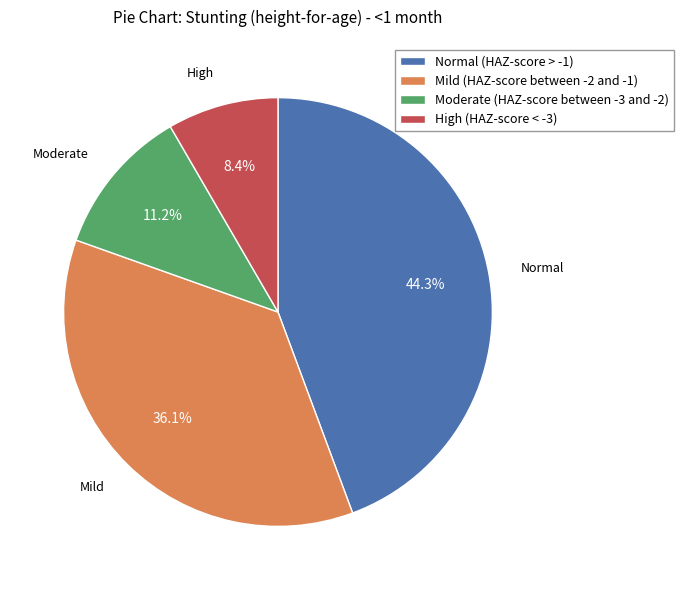

Is it true that Normal (HAZ-score > -1) is 38% of the pie?

False